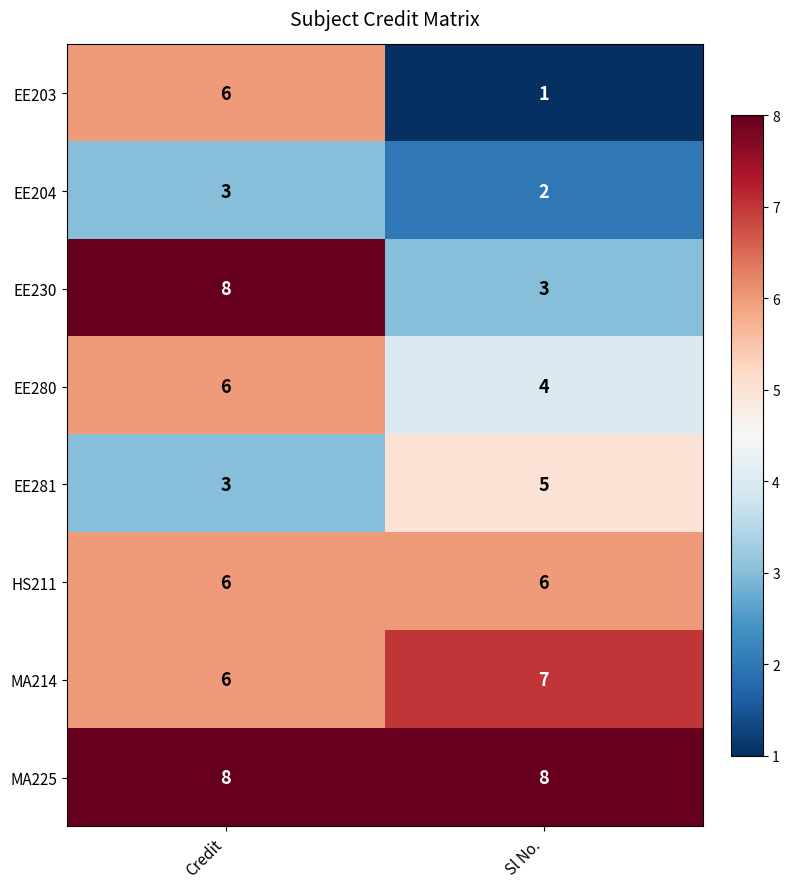

What is the minimum value shown in the chart?

1